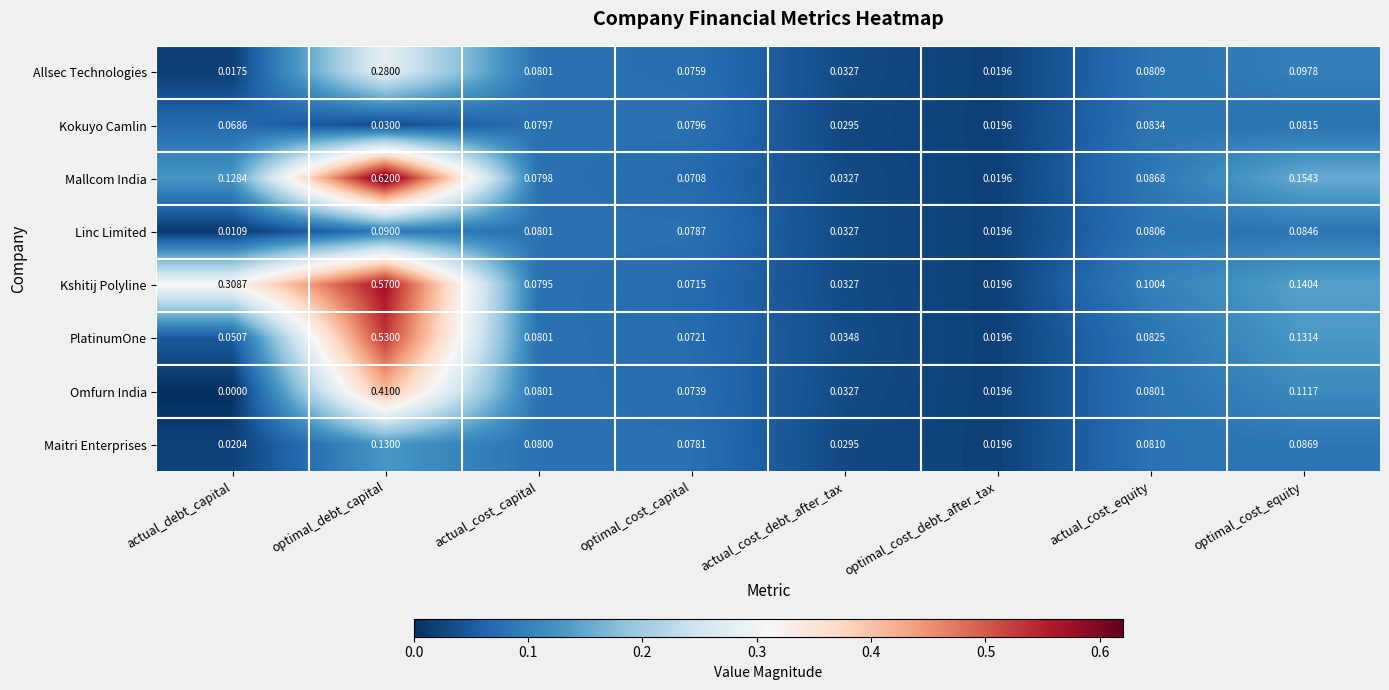

Which series has the widest spread of values?

Mallcom India